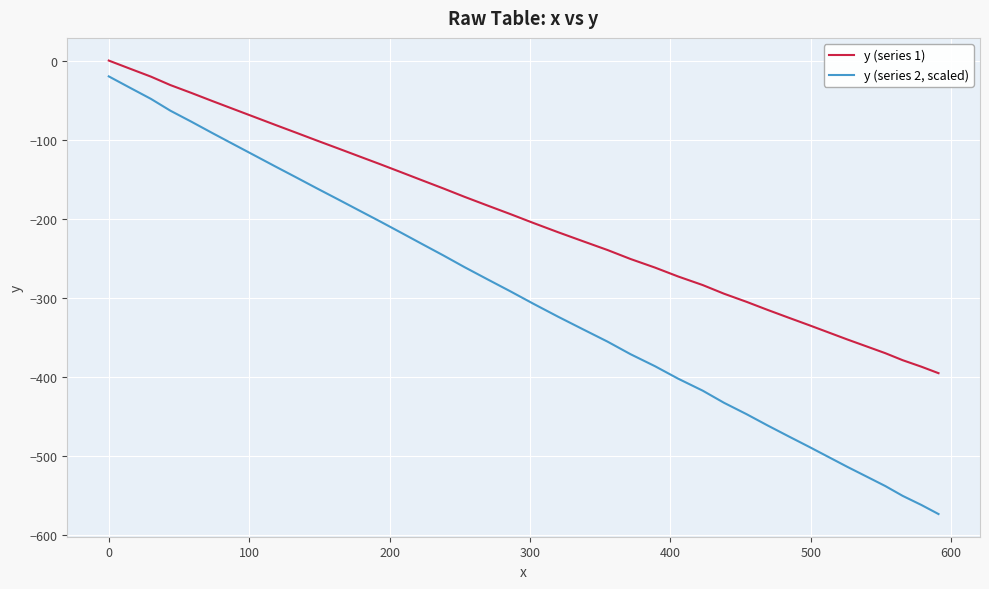

True or false: y (series 1) and y (series 2, scaled) cross at least once.

False